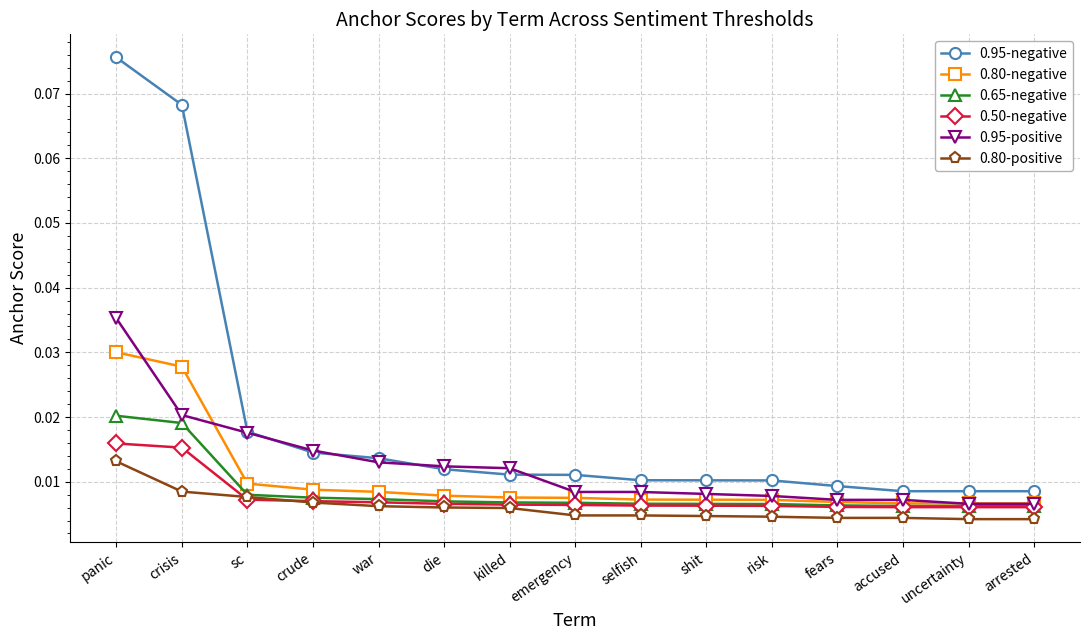

Which series has the largest total across all categories?

0.95-negative